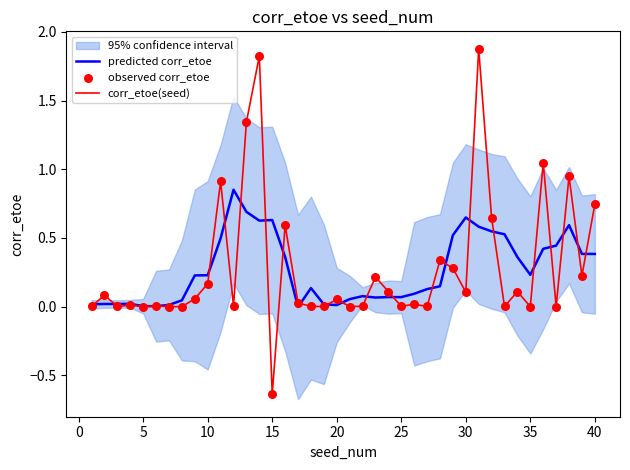

Which series has the largest Y range (max minus min)?

corr_etoe(seed)